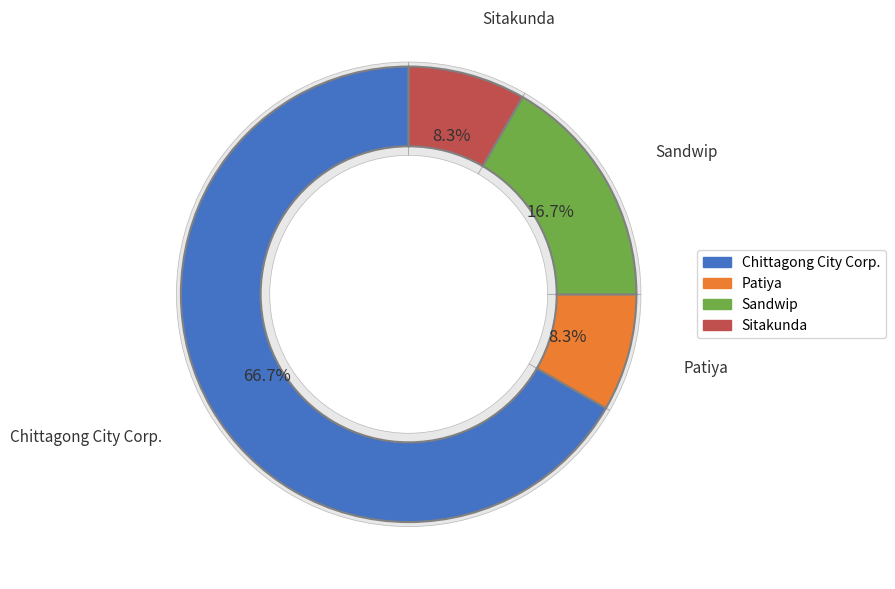

Which category has the smallest portion of the pie?

Patiya